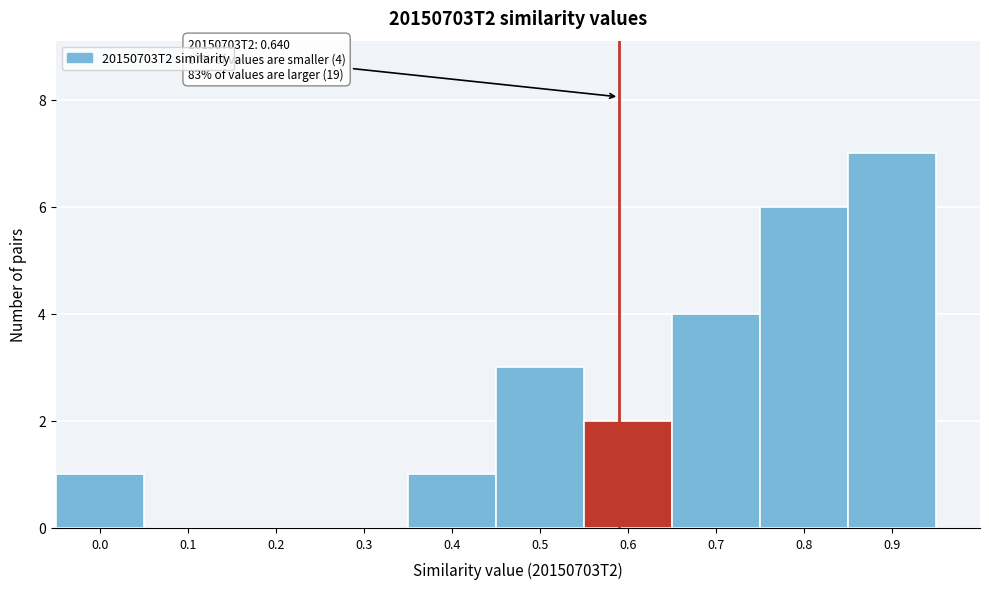

Reading left to right, extract all data points from this chart.

0.0=1	0.1=0	0.2=0	0.3=0	0.4=1	0.5=3	0.6=2	0.7=4	0.8=6	0.9=7